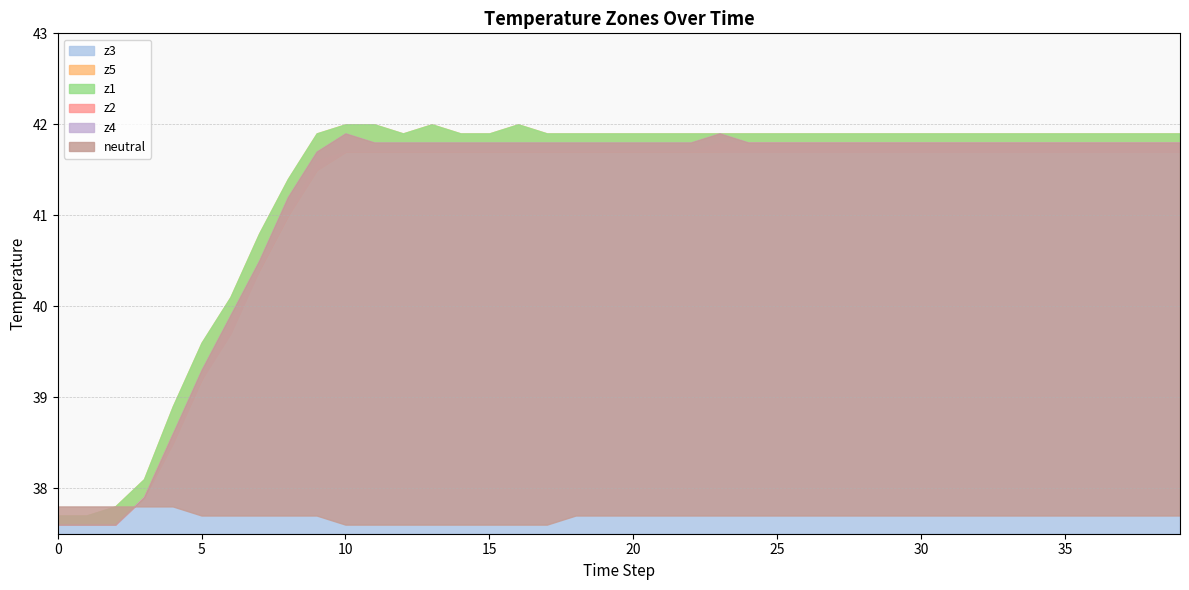

At which category is the sum across all series the highest?

23